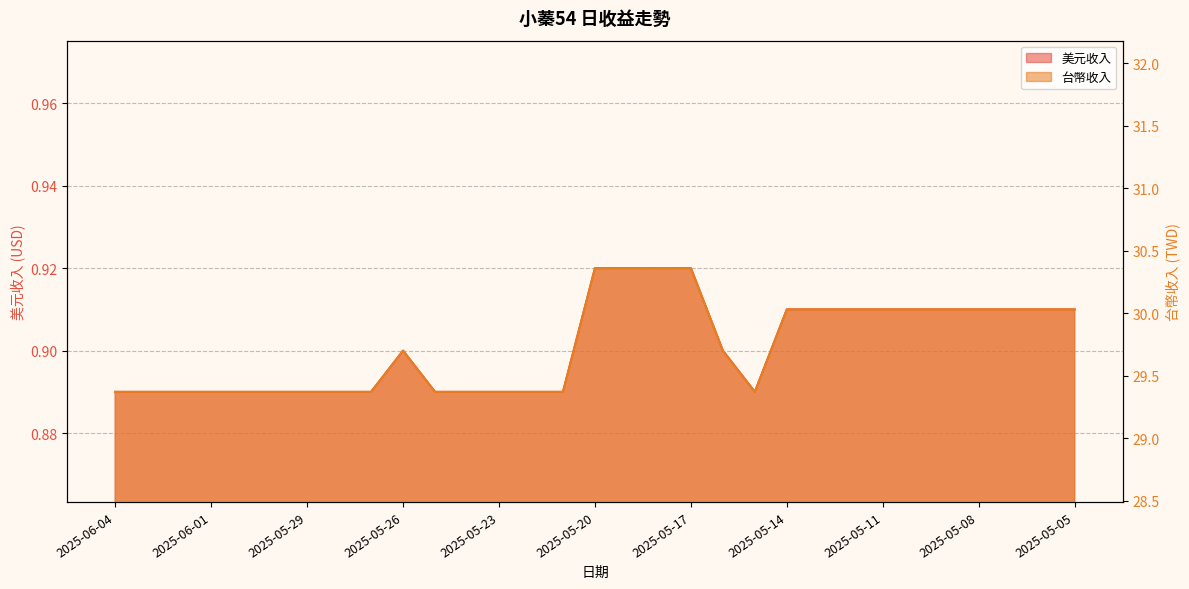

Which series changed the most between 2025-05-29 and 2025-05-28?

美元收入